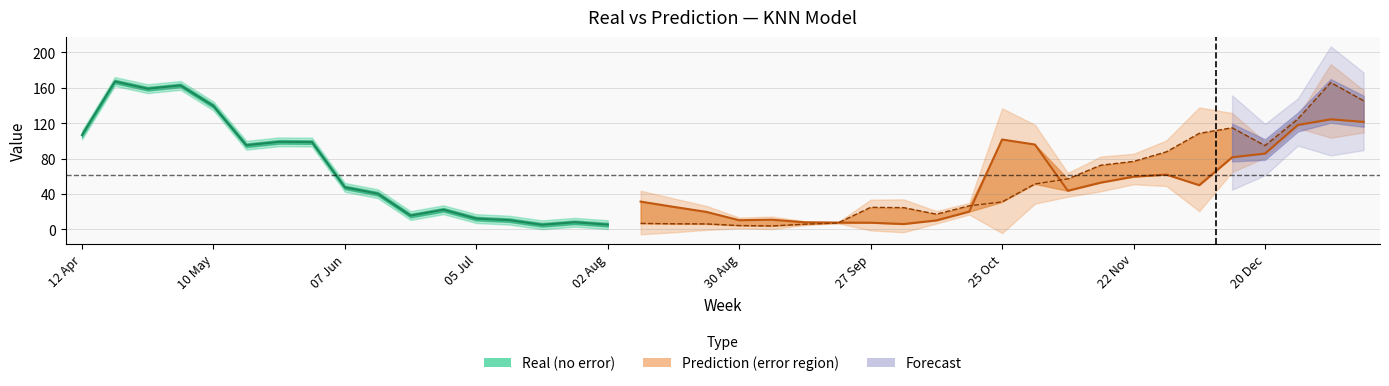

Reading left to right, extract all data points from this chart.

Real: 12 Apr=106.7	19 Apr=167.1	26 Apr=159.0	03 May=162.7	10 May=139.6	17 May=95.1	24 May=99.0	31 May=98.7	07 Jun=47.6	14 Jun=40.4	21 Jun=15.7	28 Jun=22.3	05 Jul=12.3	12 Jul=10.6	19 Jul=5.3	26 Jul=8.1	02 Aug=5.4	09 Aug=6.9	16 Aug=6.4	23 Aug=6.3	30 Aug=4.4	06 Sep=4.0	13 Sep=6.0	20 Sep=7.3	27 Sep=25.0	04 Oct=24.7	11 Oct=17.3	18 Oct=26.7	25 Oct=31.1	01 Nov=51.4	08 Nov=57.1	15 Nov=72.6	22 Nov=76.9	29 Nov=87.7	06 Dec=108.6	13 Dec=114.9	20 Dec=94.7	27 Dec=124.7	03 Jan=166.0	10 Jan=145.4
Prediction: 12 Apr=106.7	19 Apr=167.1	26 Apr=159.0	03 May=162.7	10 May=139.6	17 May=95.1	24 May=99.0	31 May=98.7	07 Jun=47.6	14 Jun=40.4	21 Jun=15.7	28 Jun=22.3	05 Jul=12.3	12 Jul=10.6	19 Jul=5.3	26 Jul=8.1	02 Aug=5.4	09 Aug=31.5	16 Aug=25.6	23 Aug=19.9	30 Aug=10.5	06 Sep=11.1	13 Sep=8.1	20 Sep=7.8	27 Sep=7.7	04 Oct=6.2	11 Oct=10.2	18 Oct=20.2	25 Oct=101.6	01 Nov=95.9	08 Nov=43.7	15 Nov=52.9	22 Nov=59.6	29 Nov=62.0	06 Dec=50.0	13 Dec=81.5	20 Dec=85.8	27 Dec=118.1	03 Jan=124.5	10 Jan=121.5
difference: 12 Apr=0.0	19 Apr=0.0	26 Apr=0.0	03 May=0.0	10 May=0.0	17 May=0.0	24 May=0.0	31 May=0.0	07 Jun=0.0	14 Jun=0.0	21 Jun=0.0	28 Jun=0.0	05 Jul=0.0	12 Jul=0.0	19 Jul=0.0	26 Jul=0.0	02 Aug=0.0	09 Aug=24.6	16 Aug=19.1	23 Aug=13.6	30 Aug=6.0	06 Sep=7.1	13 Sep=2.1	20 Sep=0.5	27 Sep=17.4	04 Oct=18.6	11 Oct=7.1	18 Oct=6.5	25 Oct=70.5	01 Nov=44.5	08 Nov=13.4	15 Nov=19.6	22 Nov=17.2	29 Nov=25.7	06 Dec=58.5	13 Dec=33.3	20 Dec=8.9	27 Dec=6.6	03 Jan=41.5	10 Jan=23.9